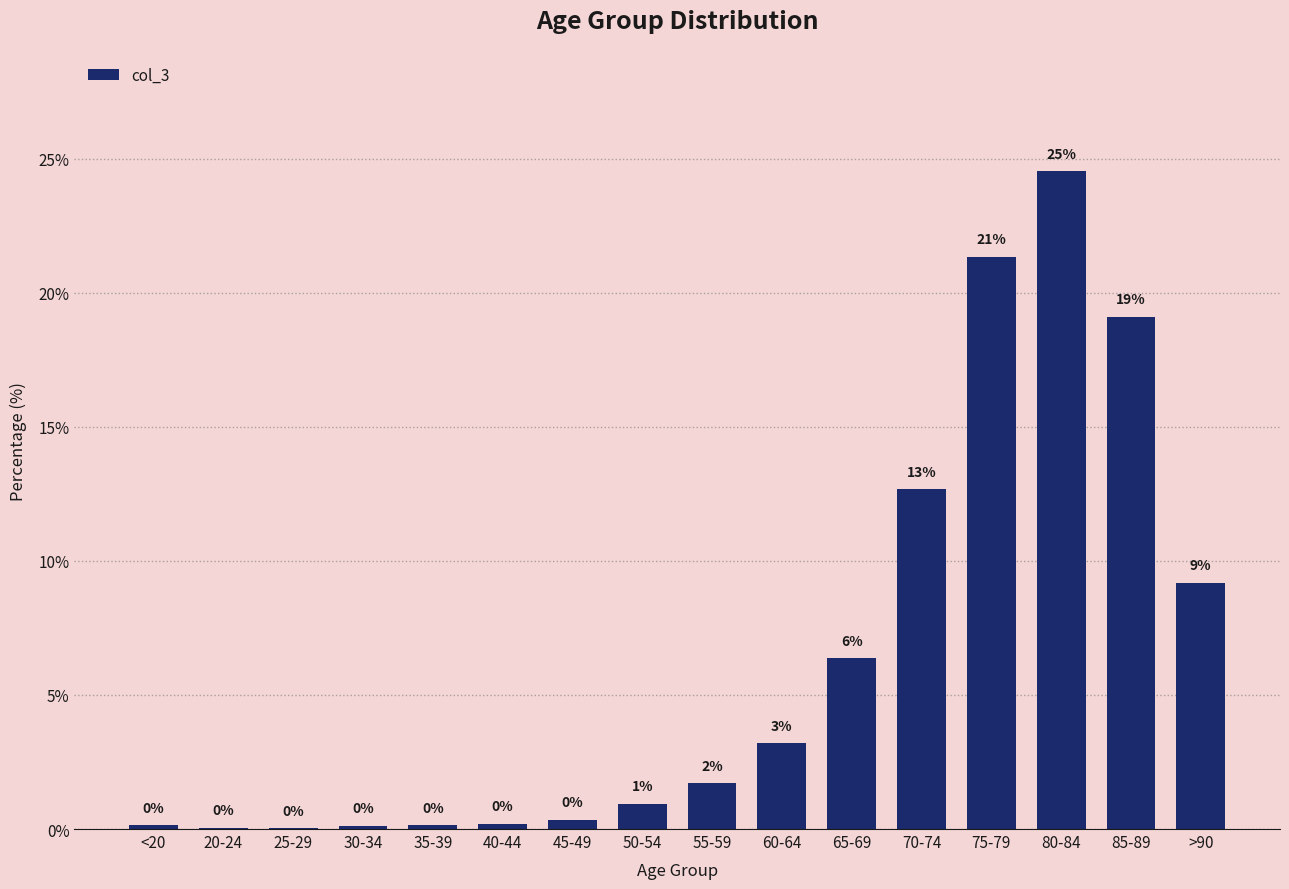

Which has a higher value, 25-29 or 80-84?

80-84